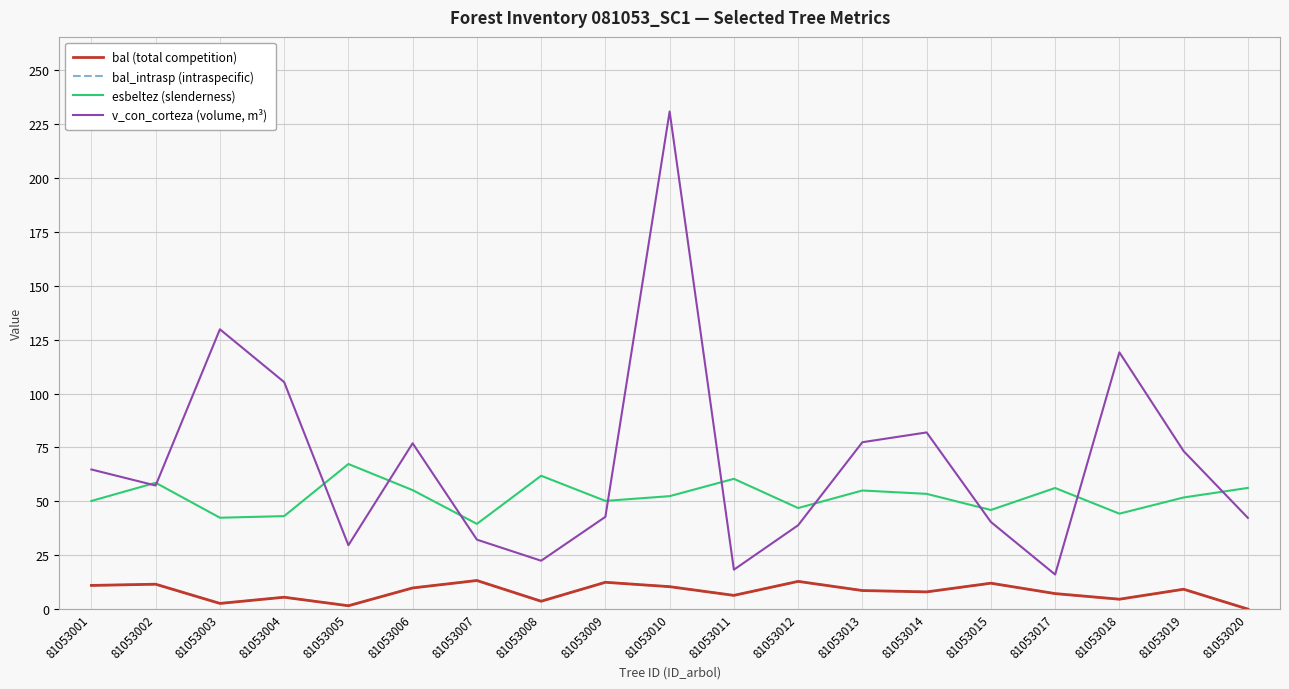

At which label is esbeltez (slenderness) closest to 53?

81053014